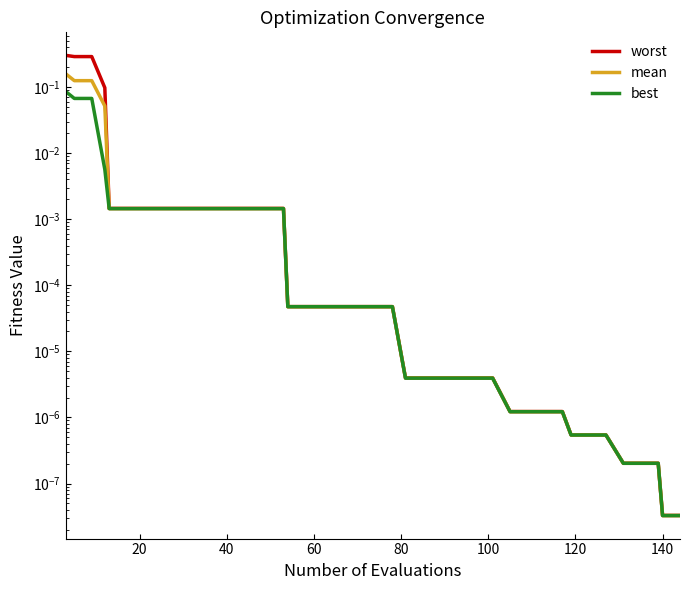

Does the chart display data point markers on the line(s)?

No